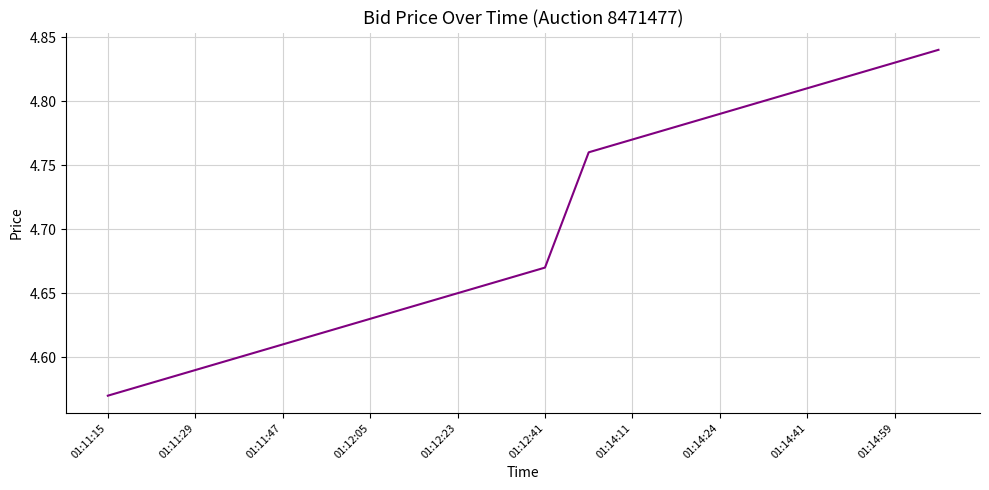

What is the difference between the maximum and minimum values?

0.3